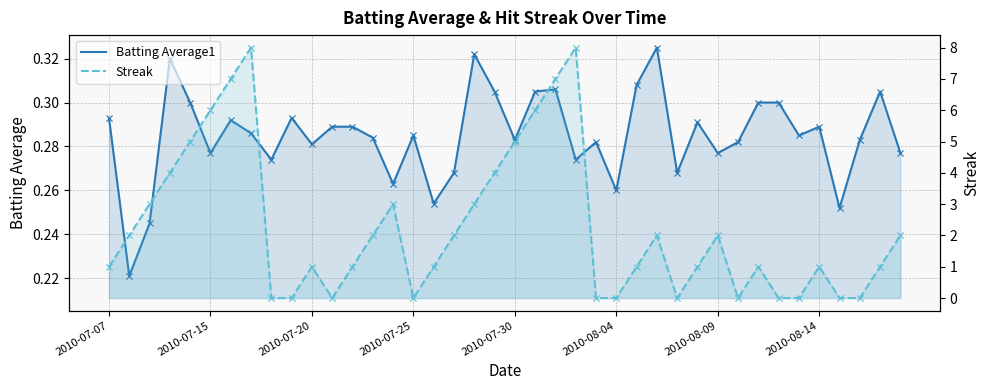

What is the total value across all series at 33?

0.3